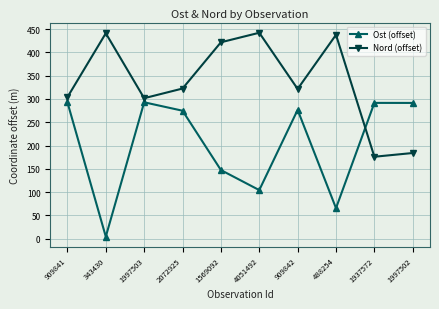

List the series in order of their peak value, highest first.

Nord (offset), Ost (offset)